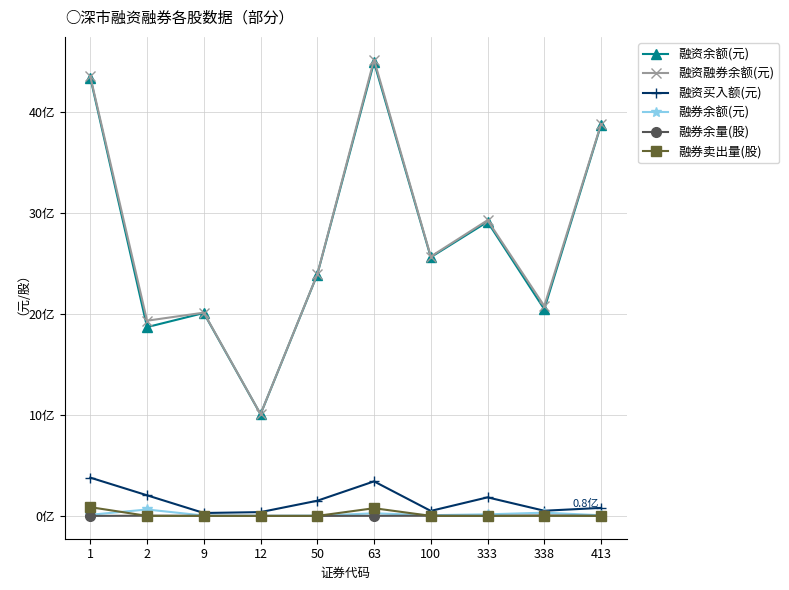

Does the chart have visible grid lines?

Yes